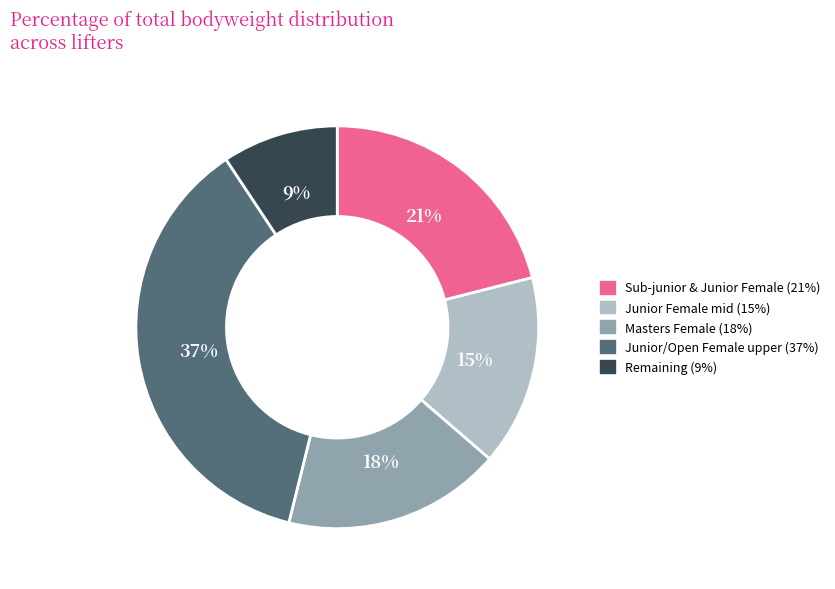

Is there a majority slice in this chart?

No